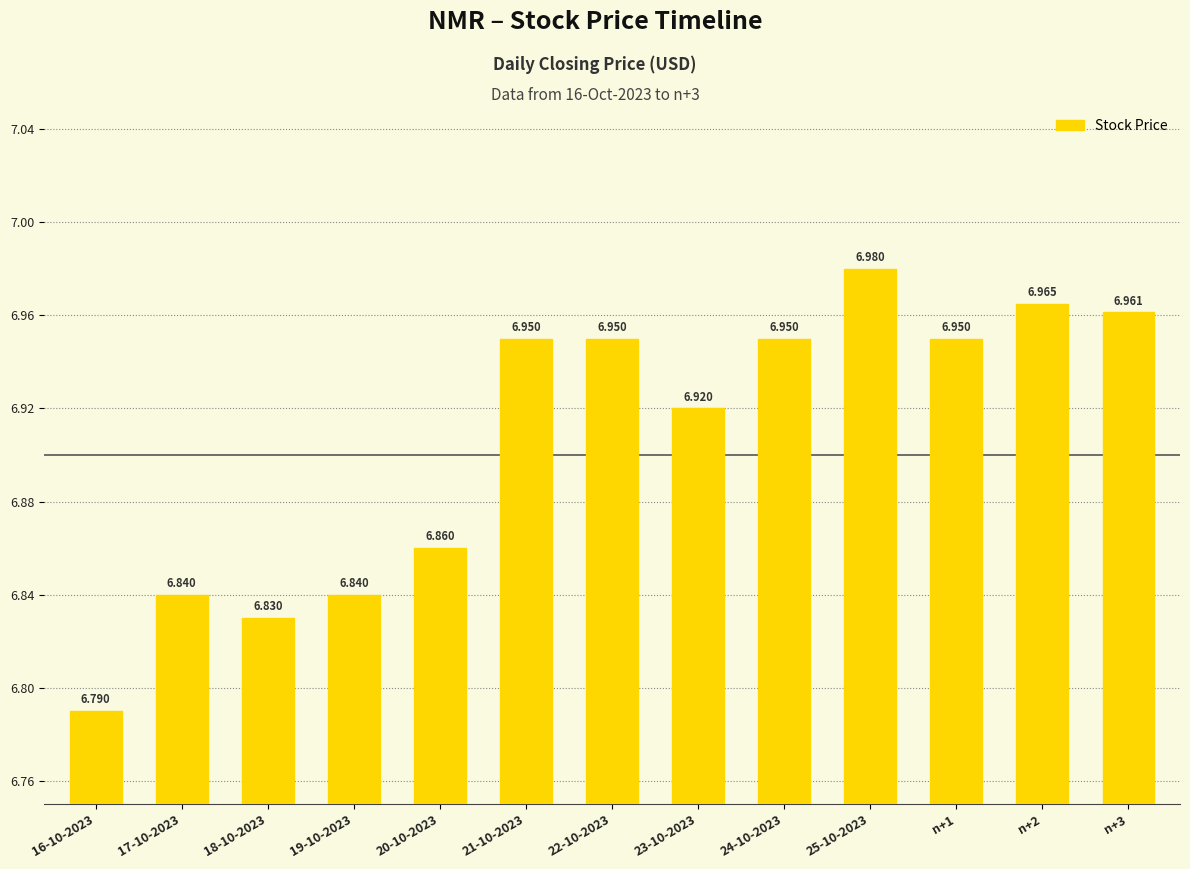

At which label is the value closest to 6?

16-10-2023